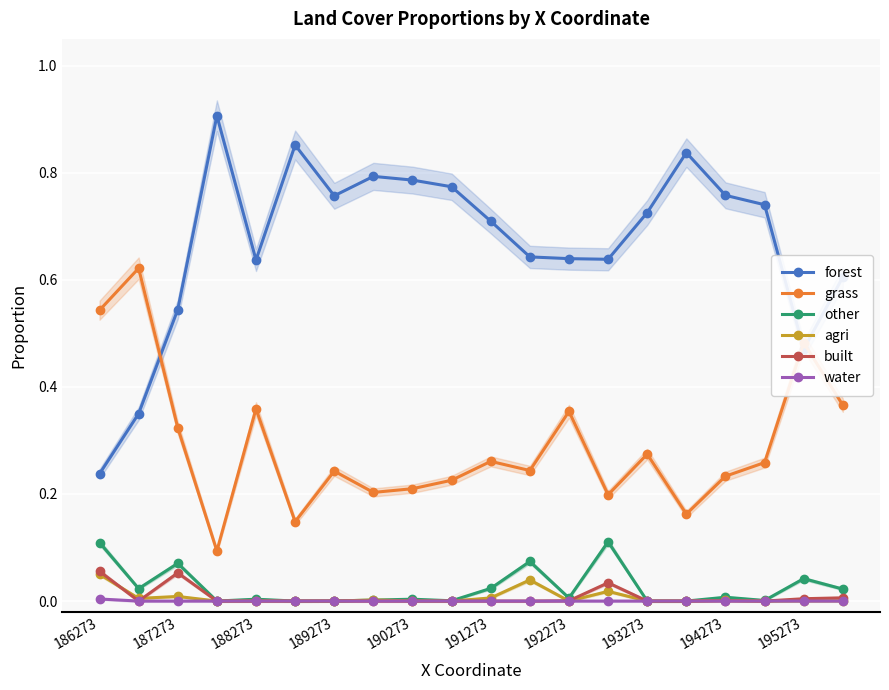

After their last crossing, which series has the higher values: other or agri?

other